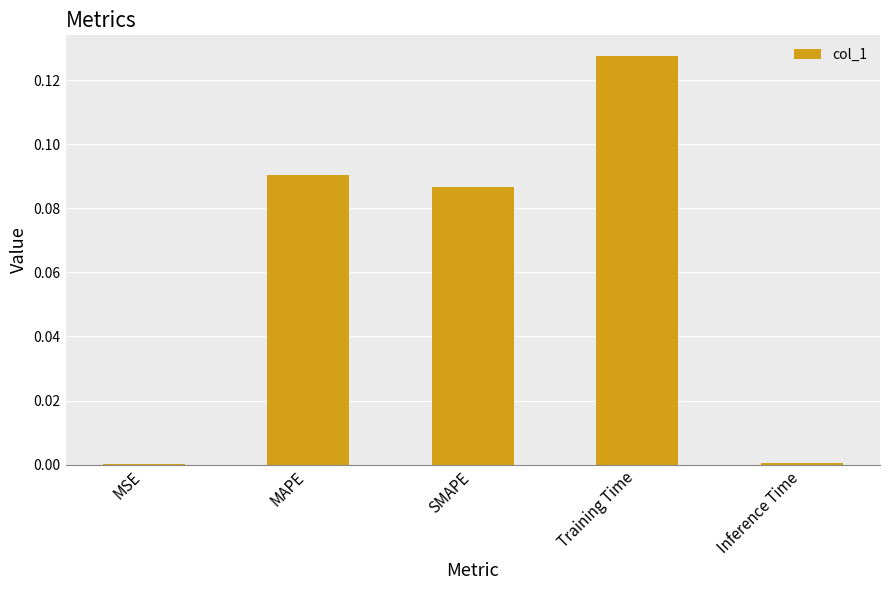

What is the sum of all values?

0.3